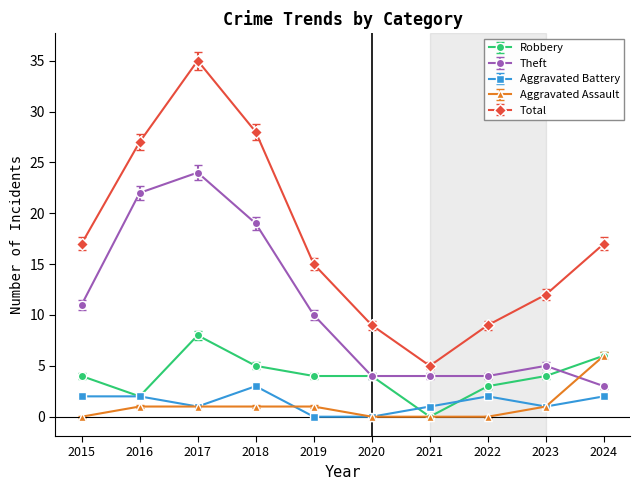

True or false: Total and Aggravated Battery intersect in this chart.

False